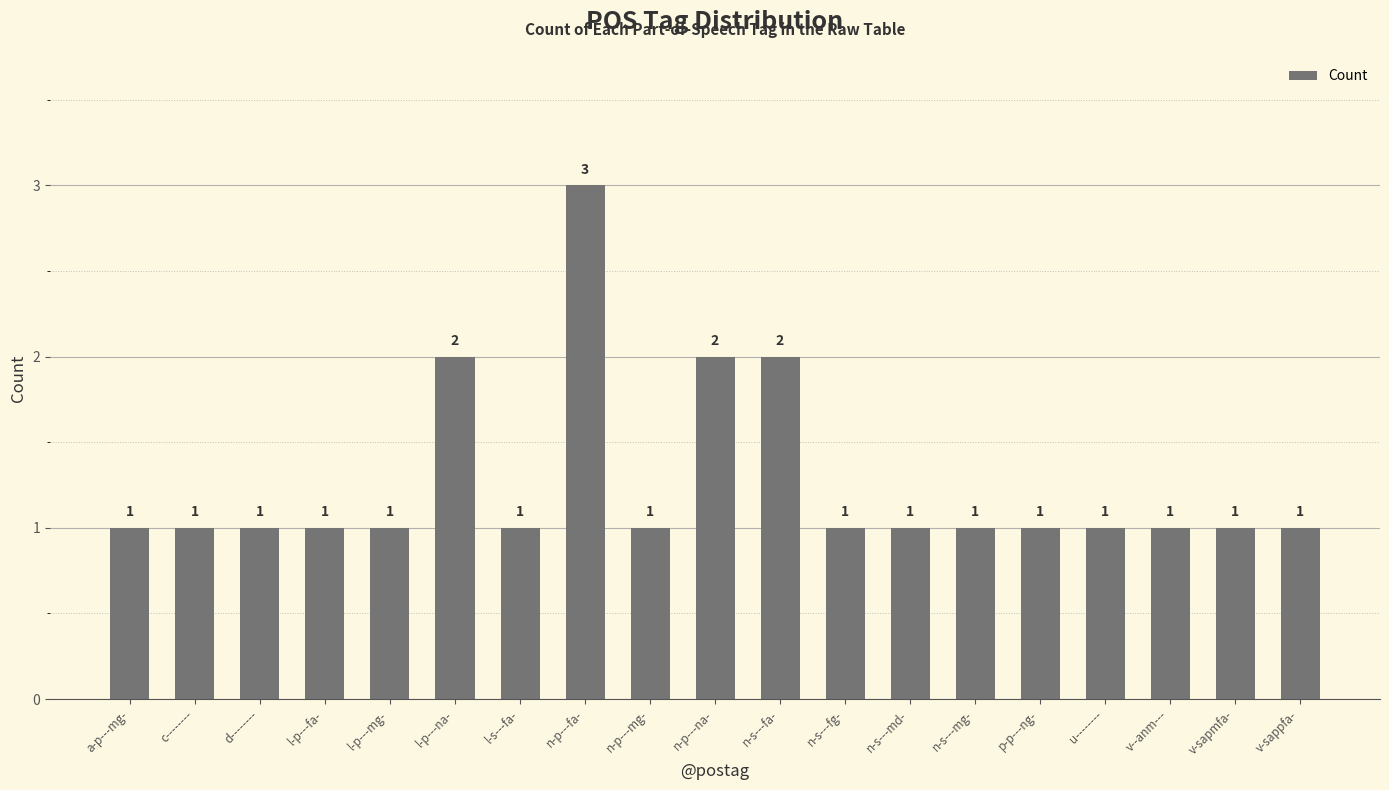

What is the difference between the maximum and minimum values?

2